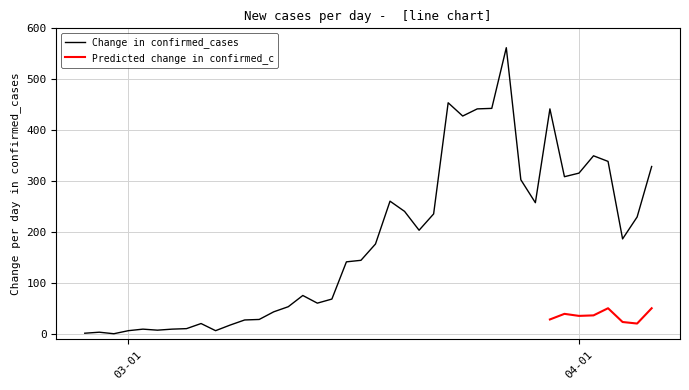

At which label does the data first exceed 177?

2020-03-19